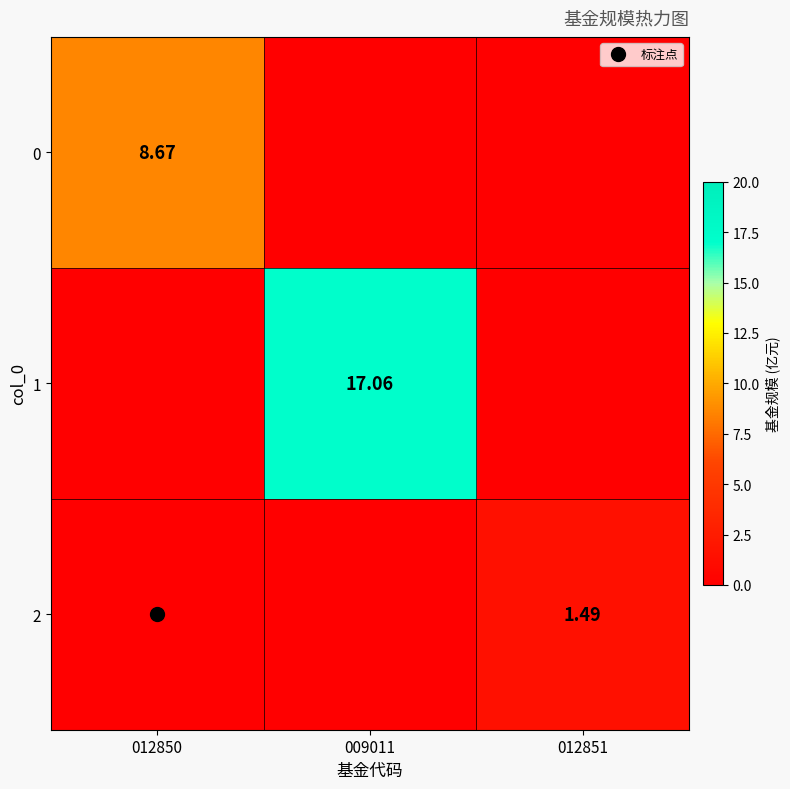

Which category has the highest value in the 2 series?

012851